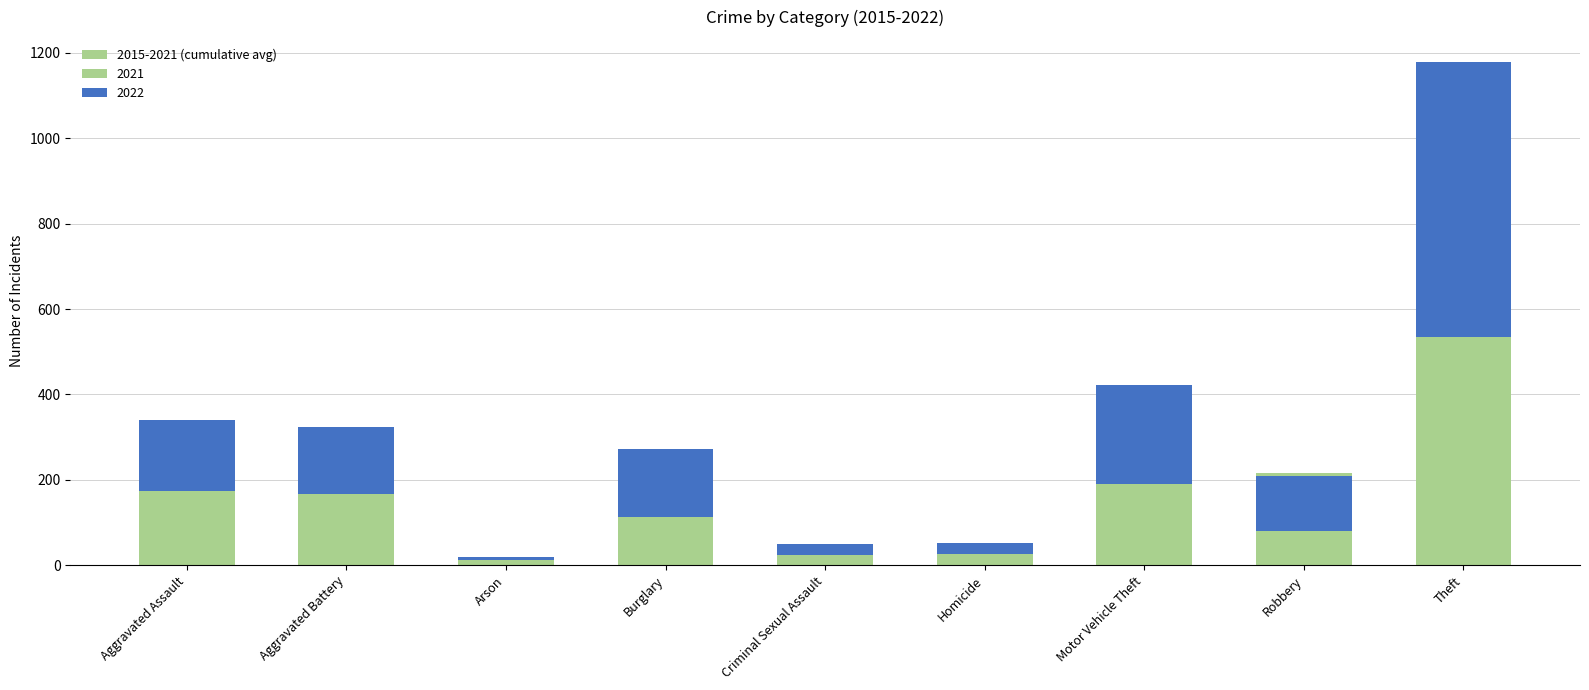

How many values are below 159?

4